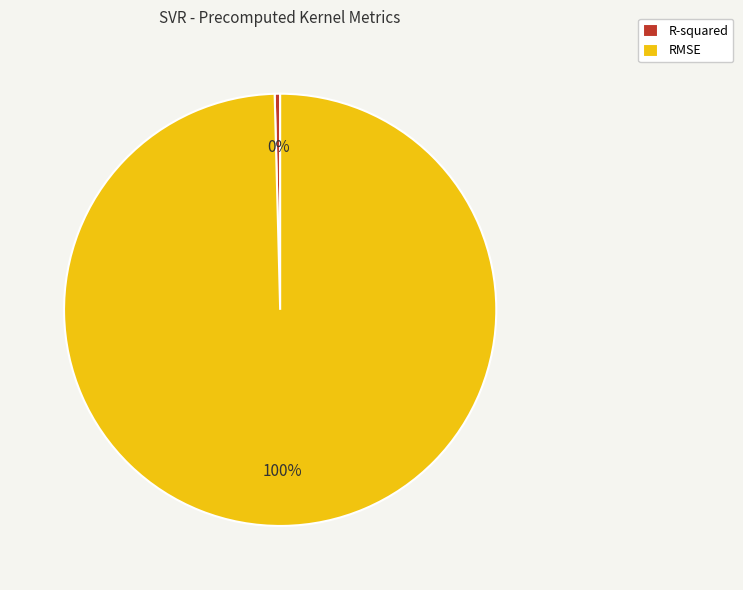

Which category accounts for the majority?

RMSE